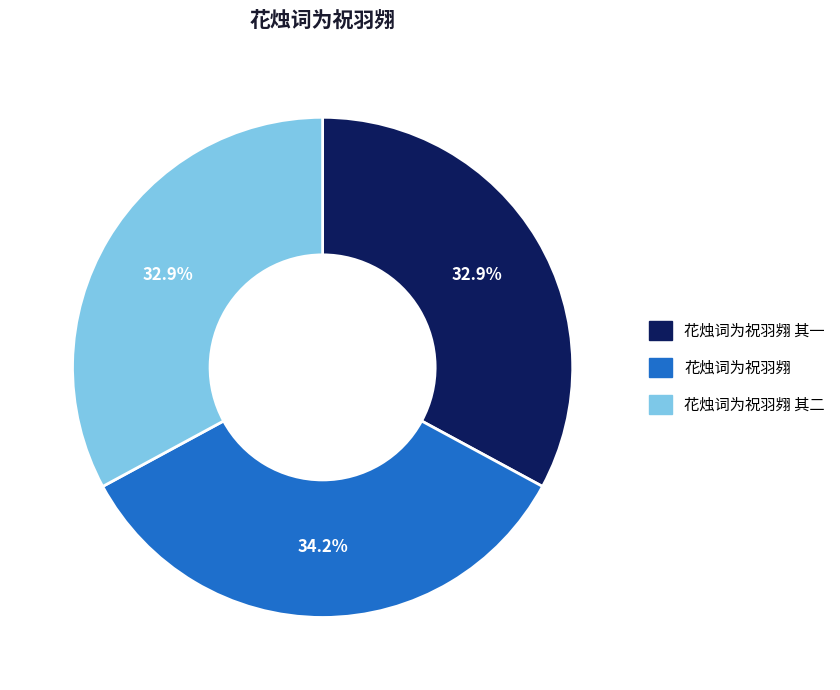

Is there a majority slice in this chart?

No